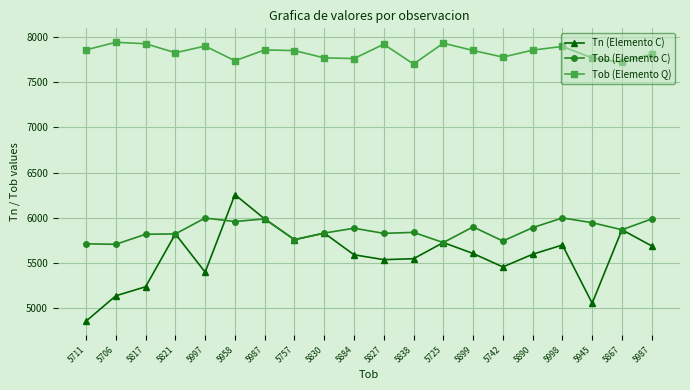

How many lines are shown in the chart?

3